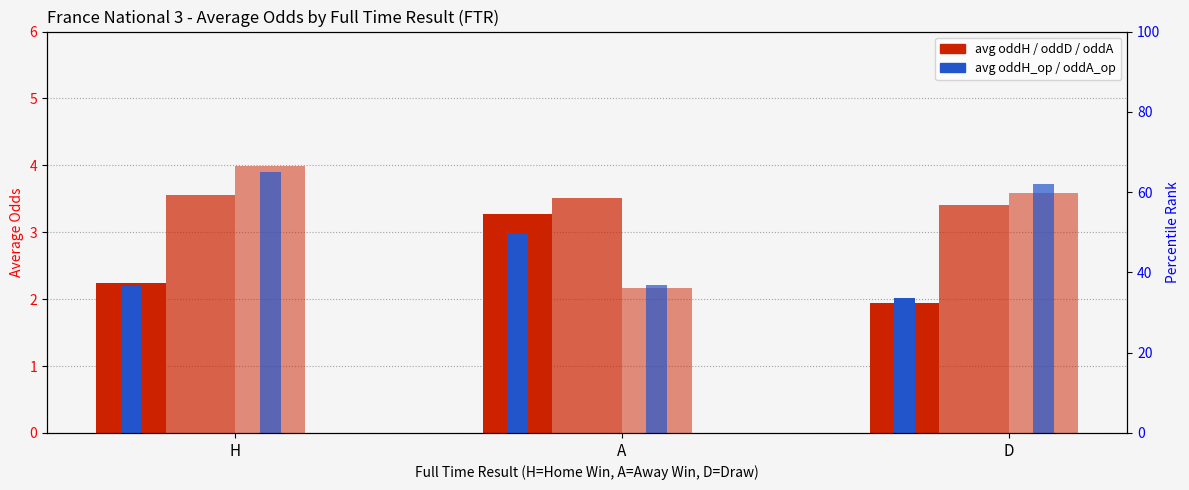

What is the sum of the oddA values at D and A?

5.8